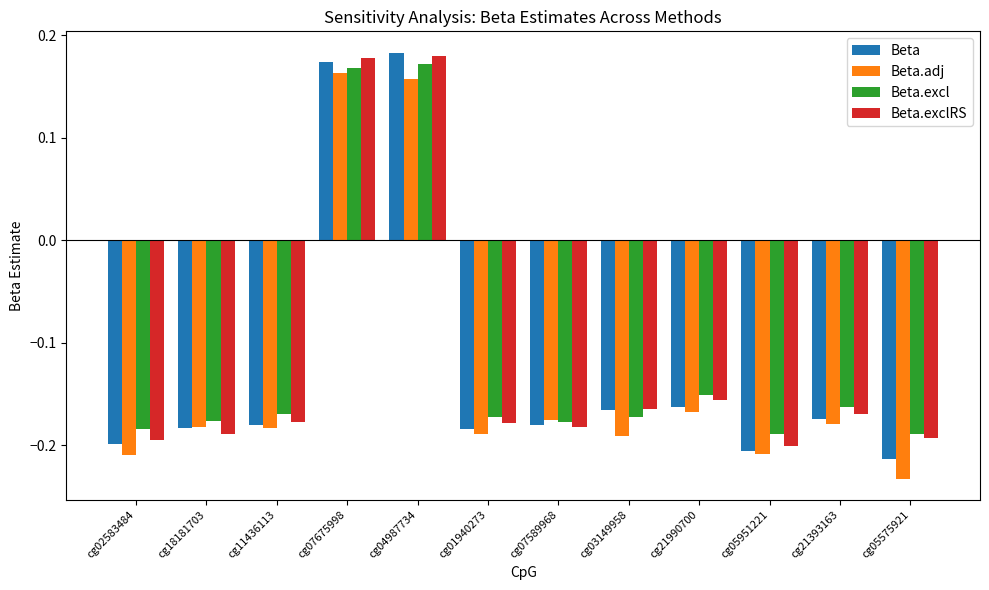

At which label does Beta first exceed 0?

cg07675998